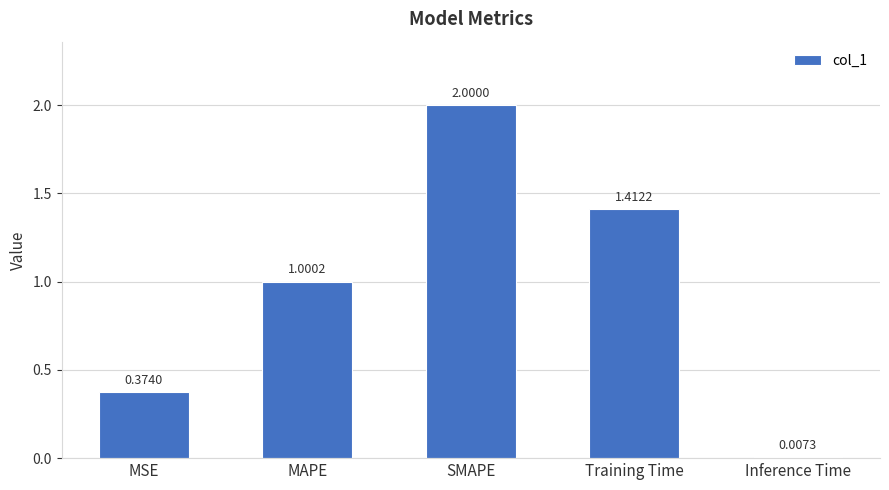

What is the average value?

1.0